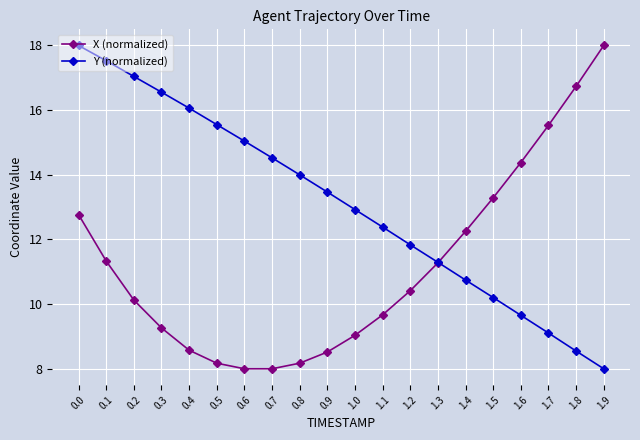

Is the value of X (normalized) at 0.4 greater than the value of Y (normalized) at 0.6?

No